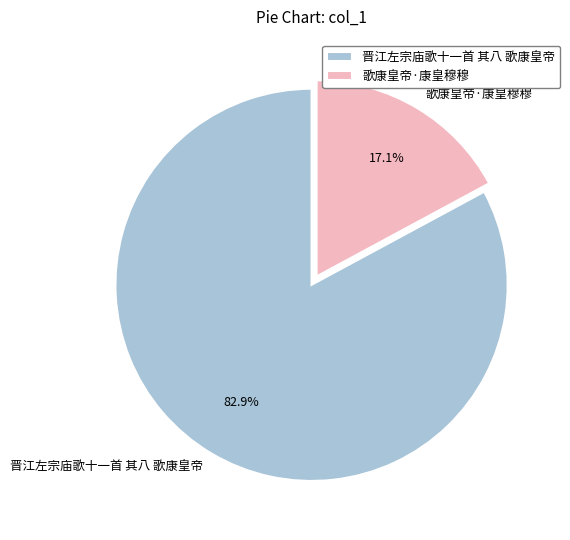

What percentage is NOT represented by 晋江左宗庙歌十一首 其八 歌康皇帝?

17.1%